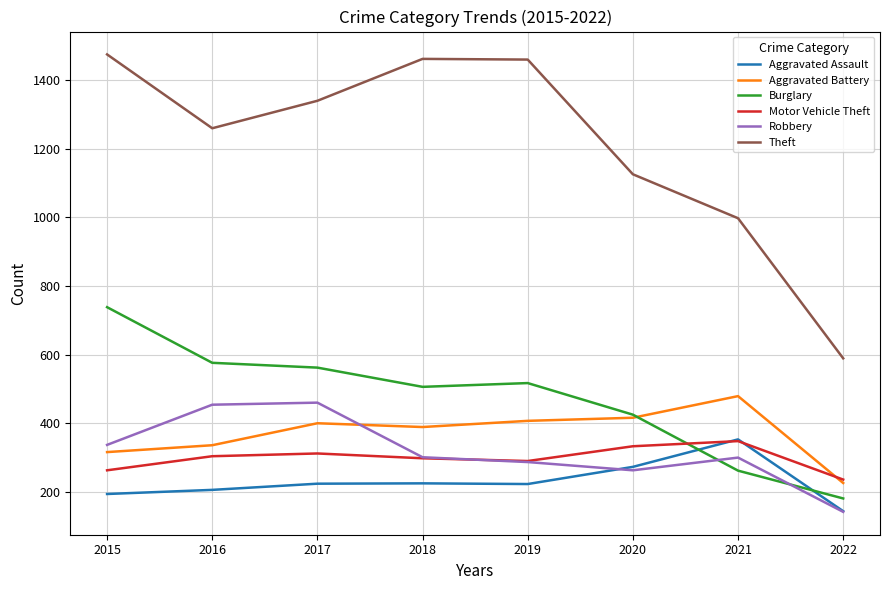

Is it true that Motor Vehicle Theft equals 59 at 2015?

False